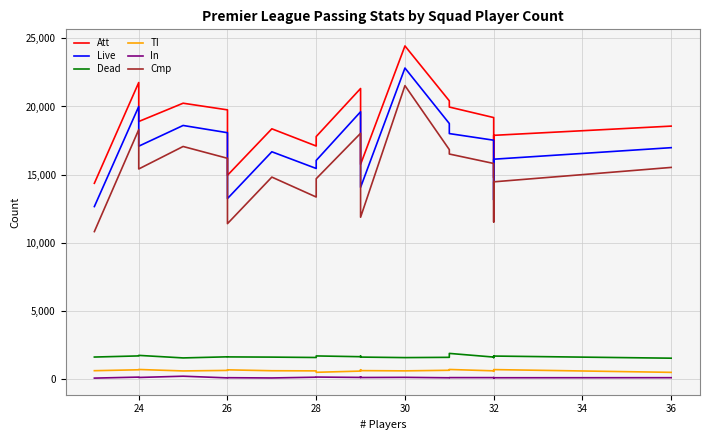

How many data points in In are above 111?

9